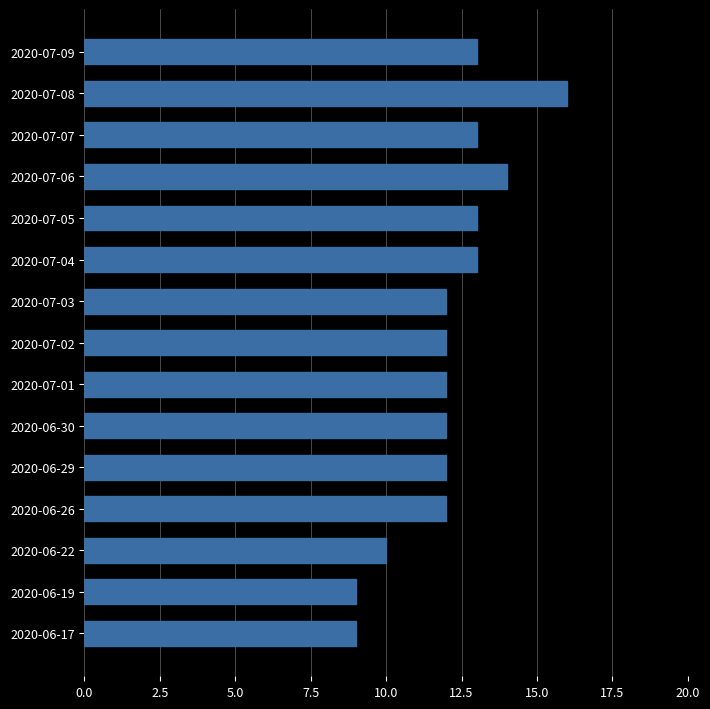

What position from the top is 2020-07-01?

9